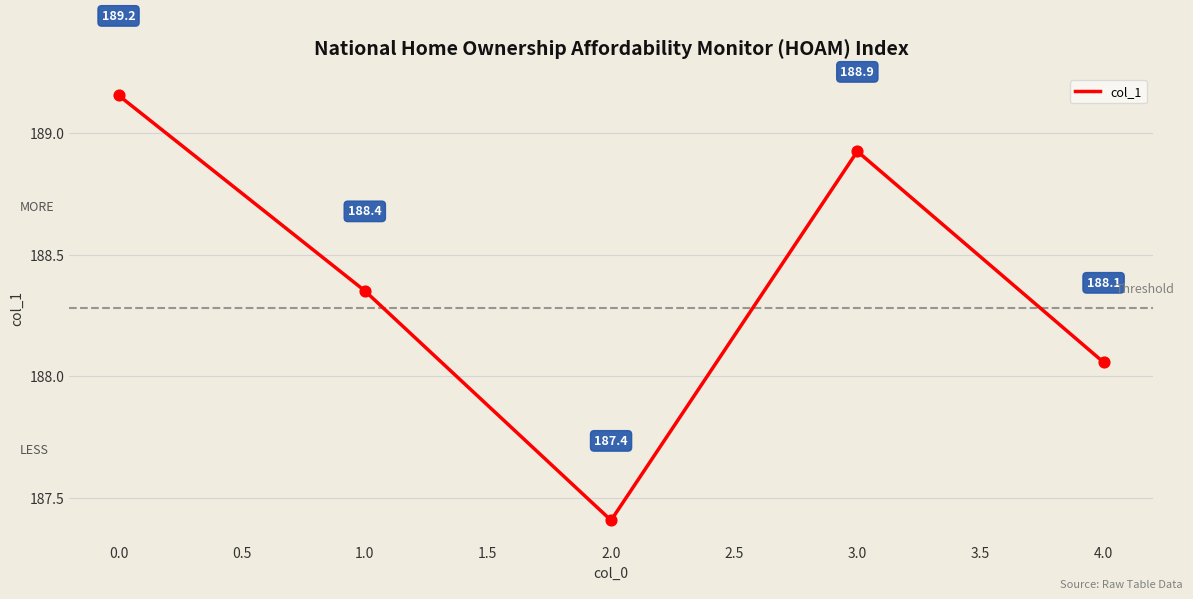

What is the ratio of the value at 4.0 to the value at 1.0?

1.0